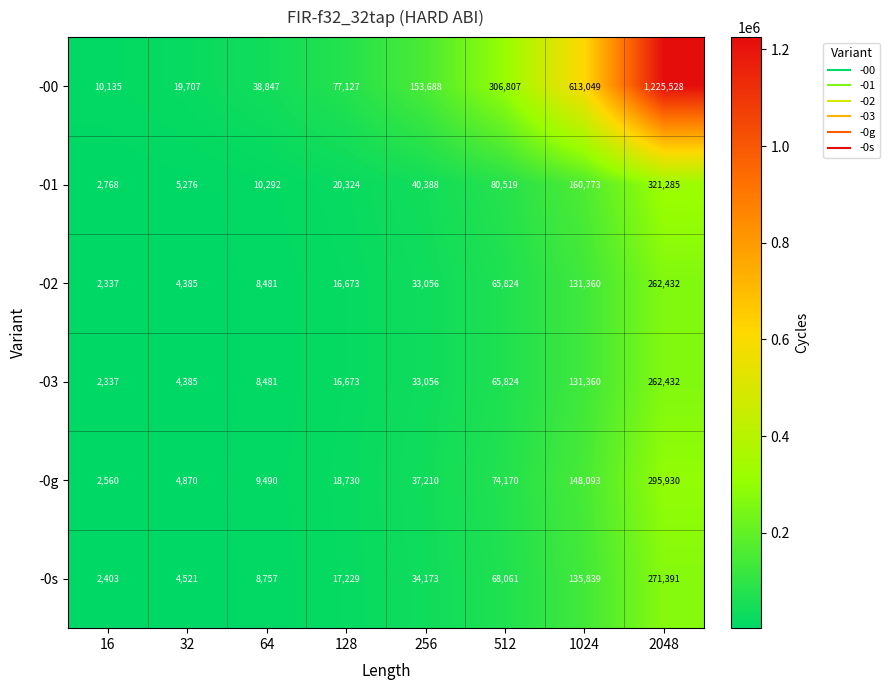

True or false: -02 has a value of 2337 at 16.

True